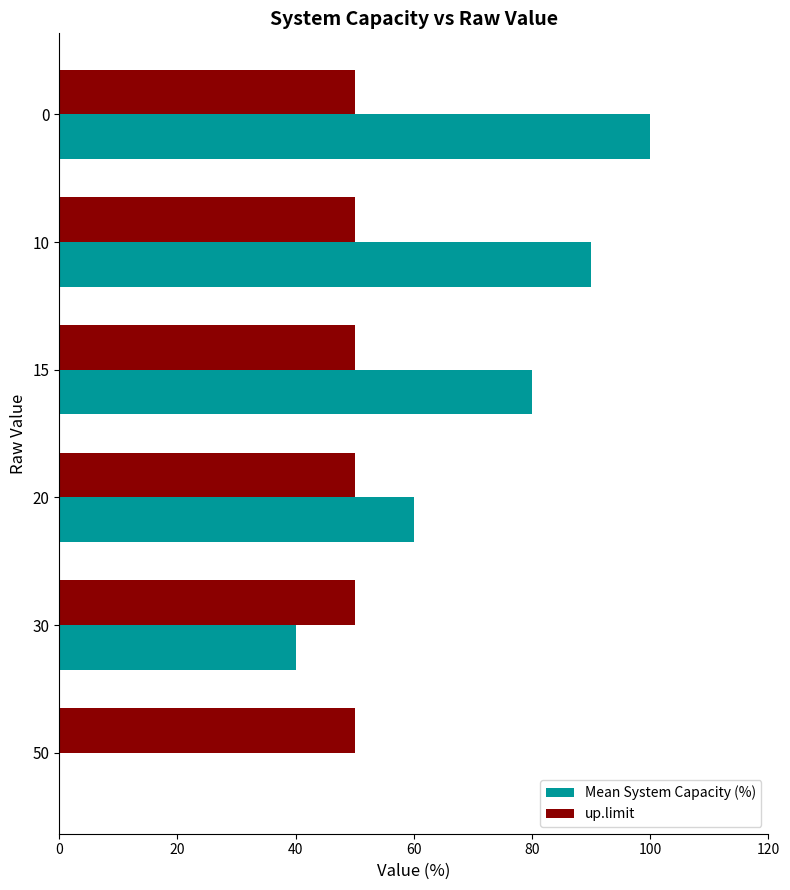

What is the total value across all series at 15?

130